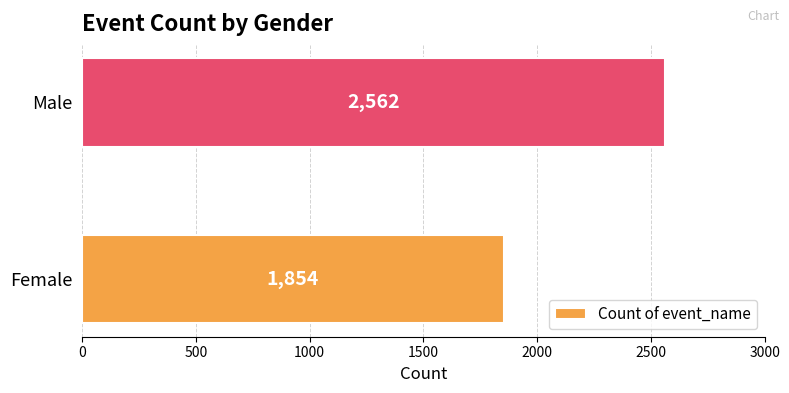

Rank the categories by value from highest to lowest.

Male, Female